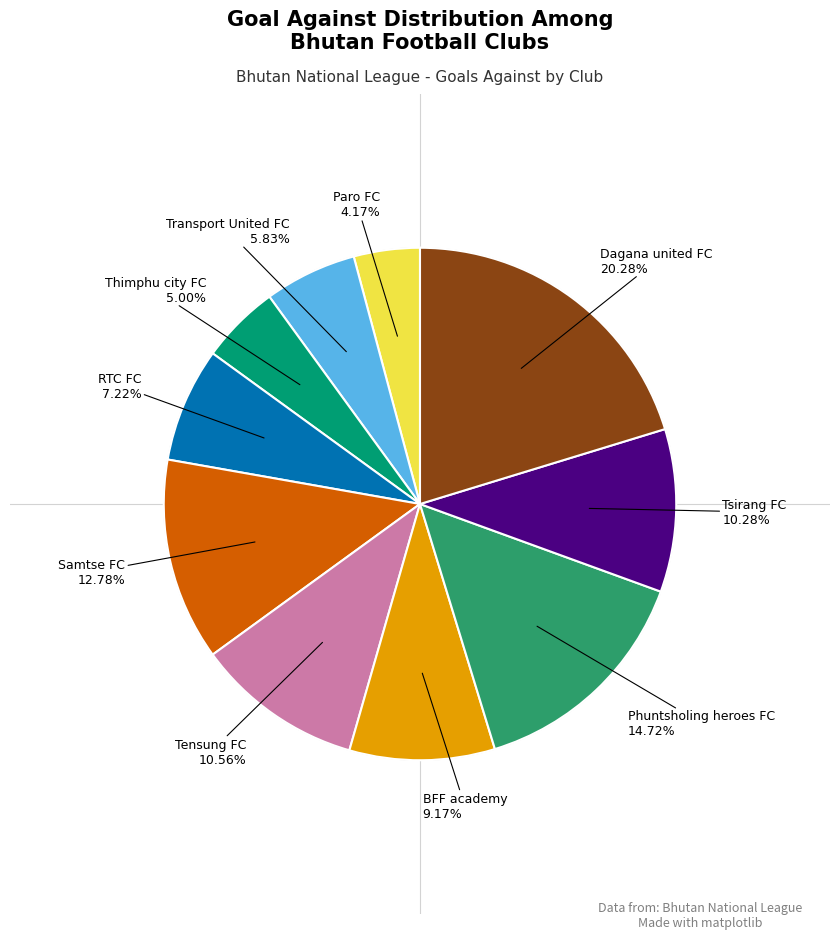

Does any single category account for the majority?

No